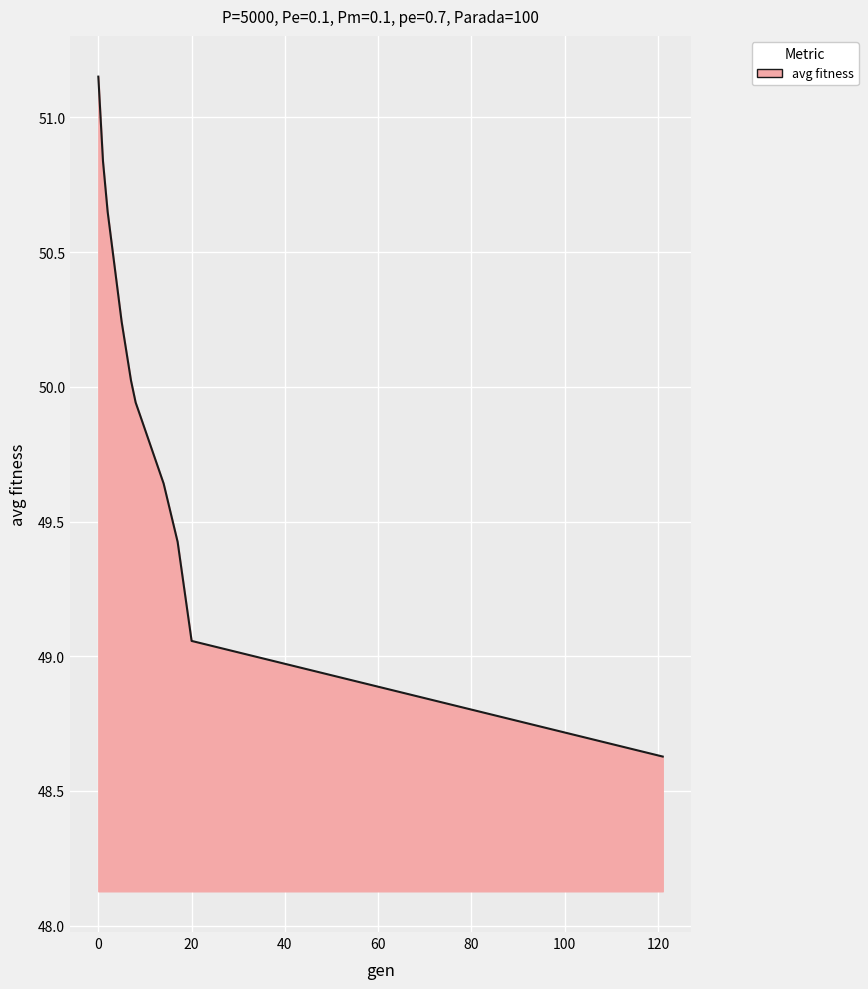

What is the minimum value shown in the chart?

48.6